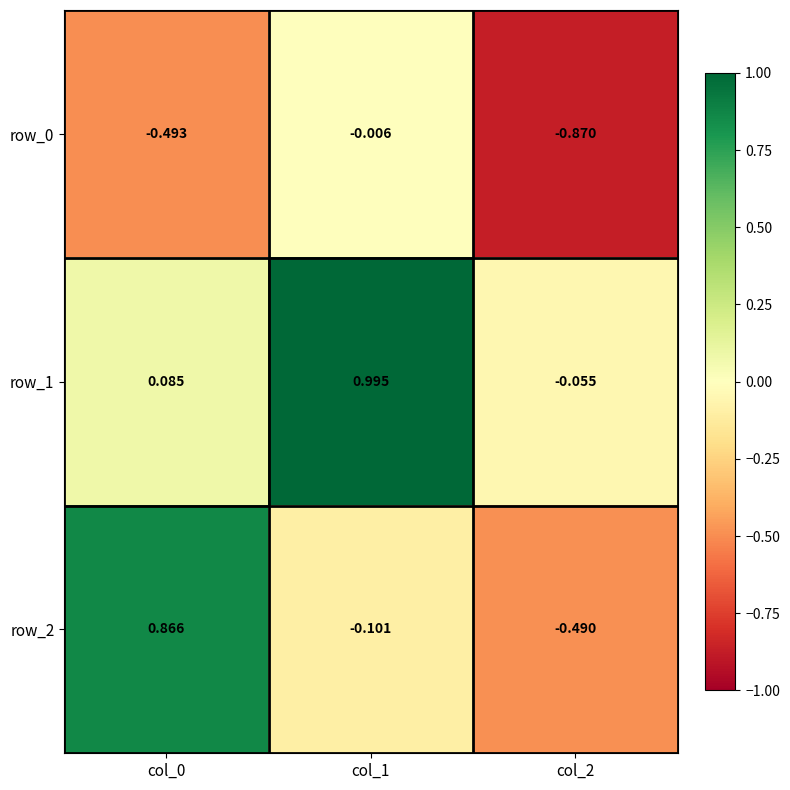

How many negative values does the row_1 series have?

1